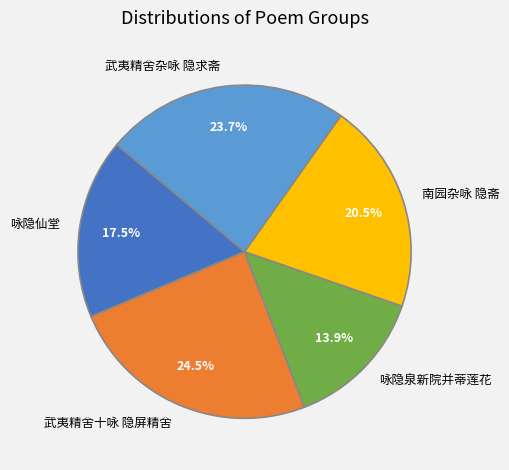

Approximately how many times larger is the value at 南园杂咏 隐斋 compared to 武夷精舍十咏 隐屏精舍?

0.8